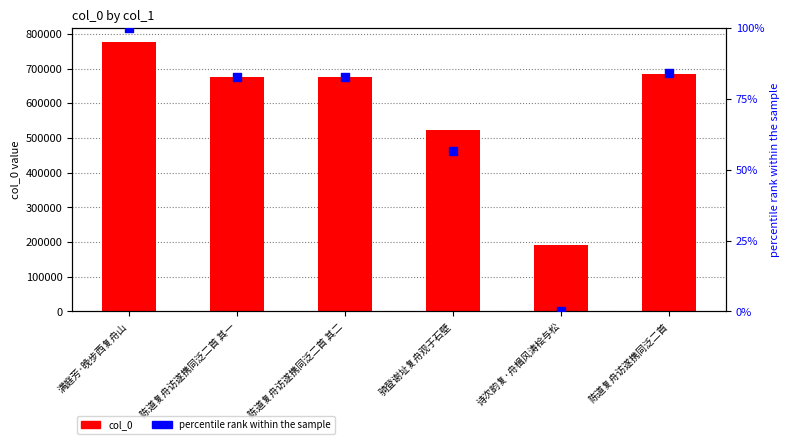

Which series reaches the maximum Y coordinate?

col_0